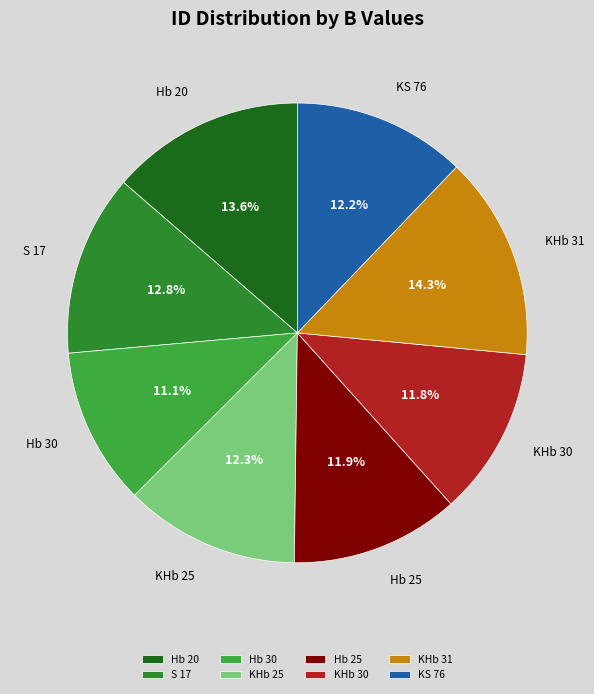

True or false: KHb 25 accounts for 12% of the total.

True